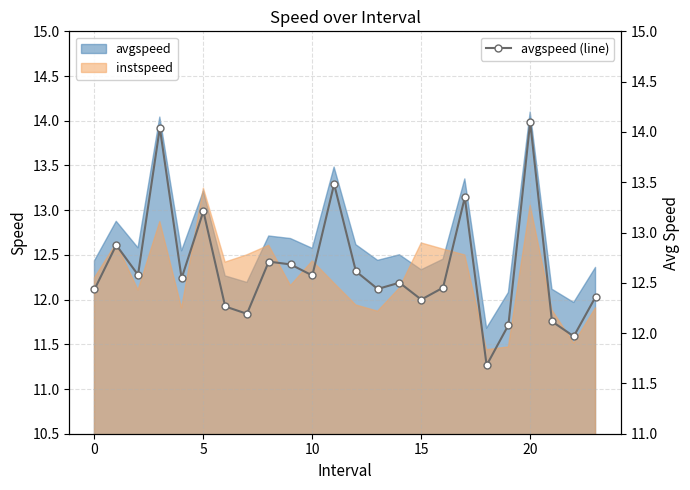

What is the value of the 6th point from the left?

13.2